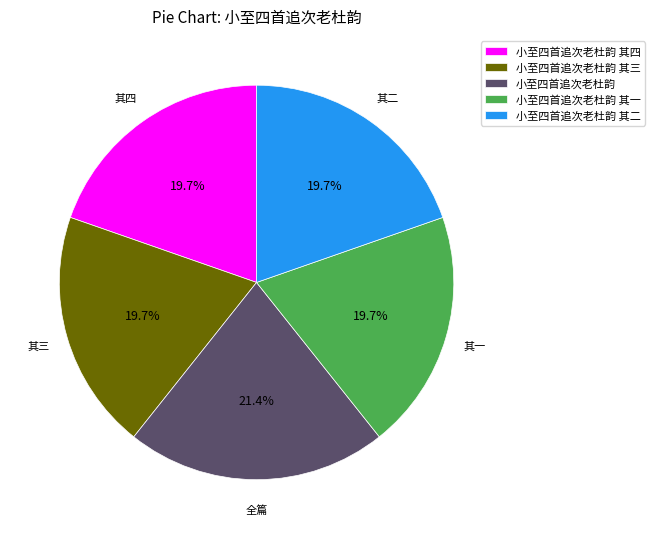

To the nearest percent, what is the combined percentage of 小至四首追次老杜韵 其四 and 小至四首追次老杜韵 其三?

39%